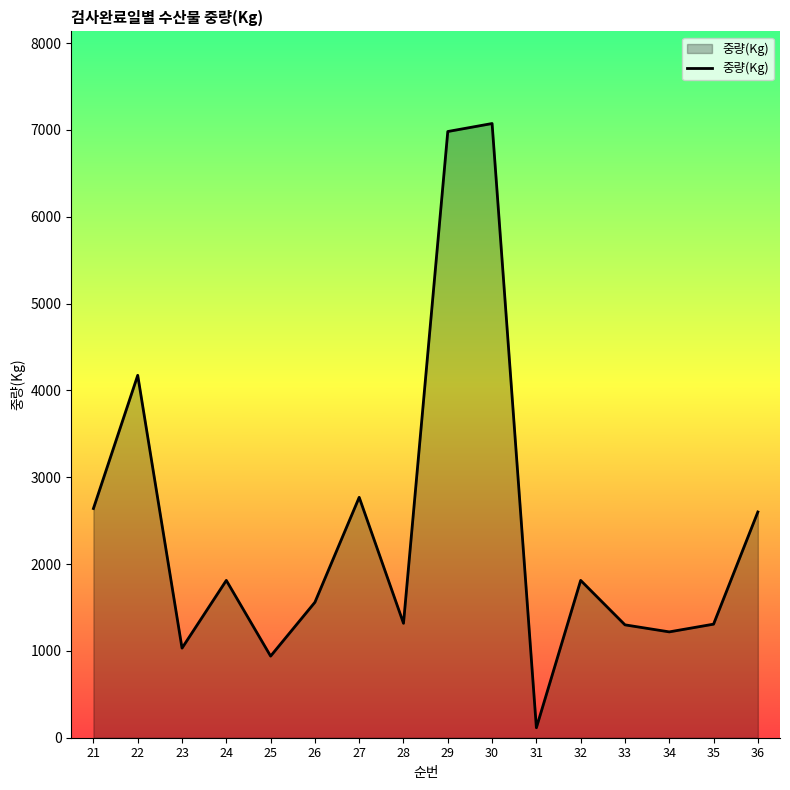

Is it true that the value at 25 is 940?

True